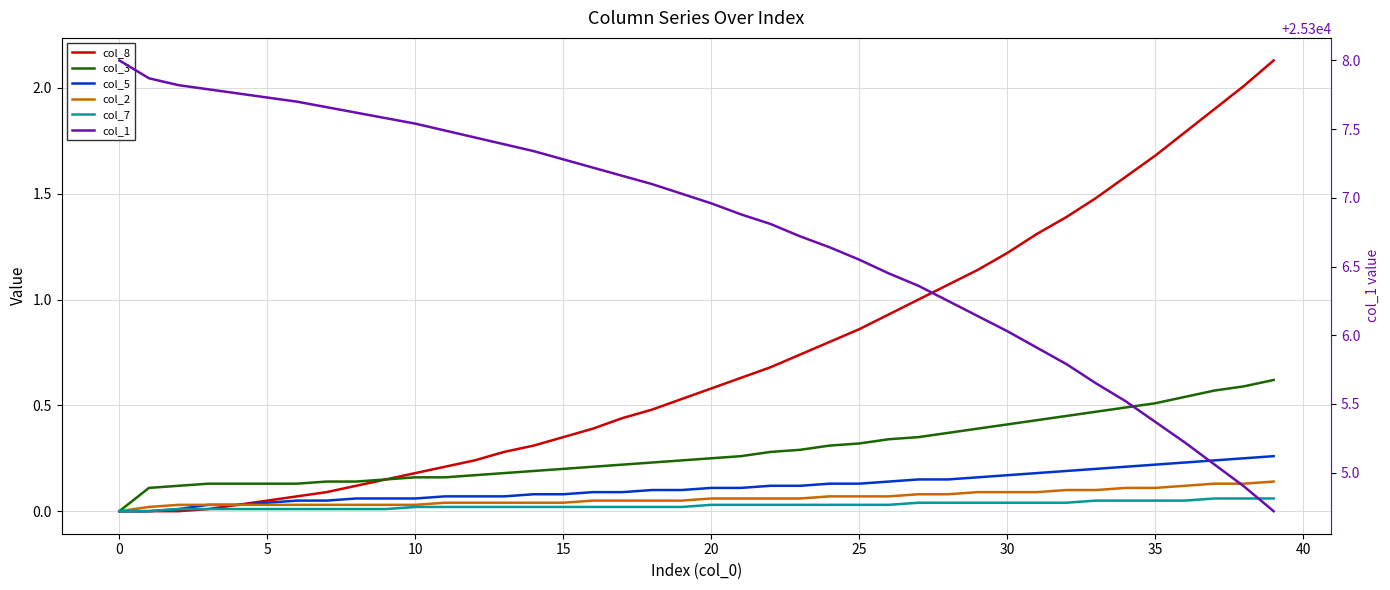

Count the number of categories in the chart.

40